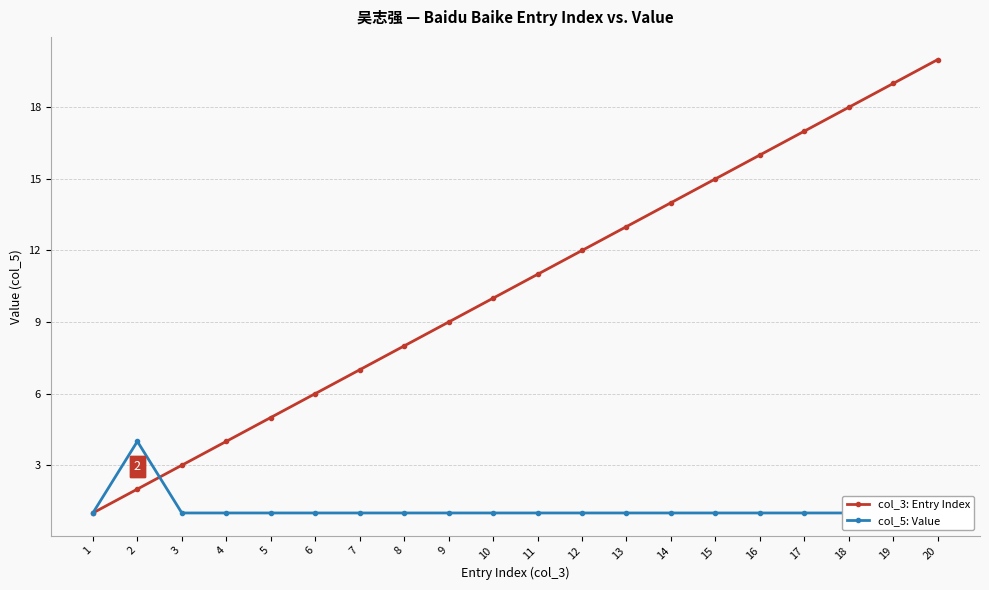

What is the greatest value displayed?

20